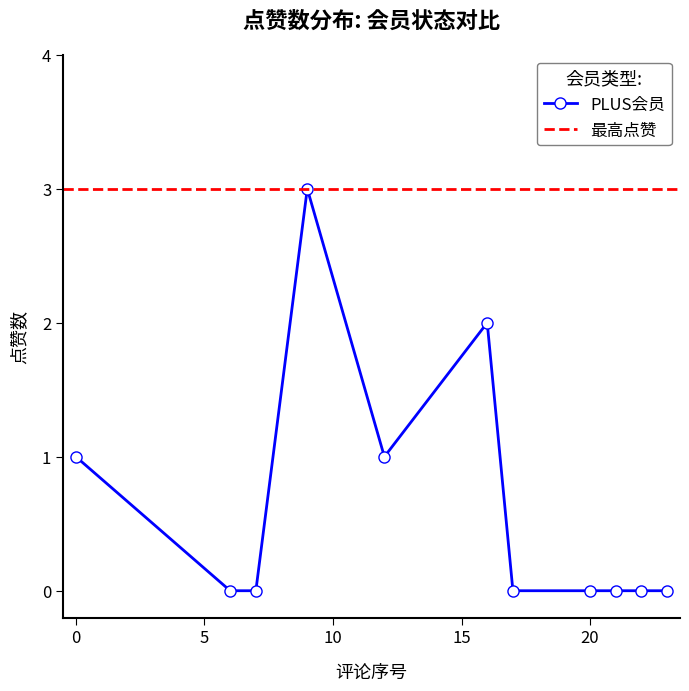

At how many categories does at least one series exceed 1?

2